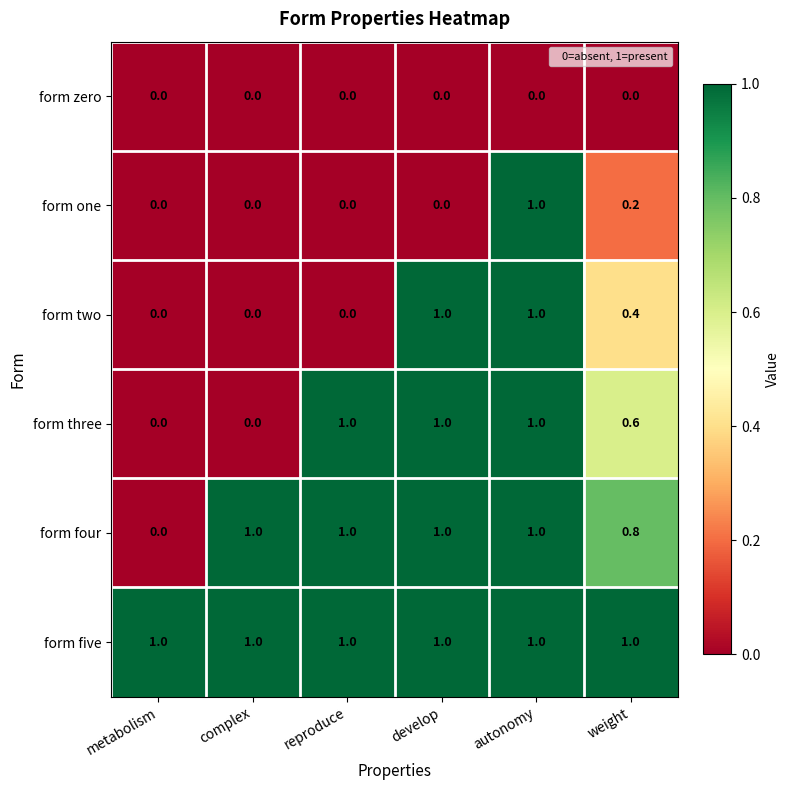

Which series changed the most between autonomy and weight?

form one